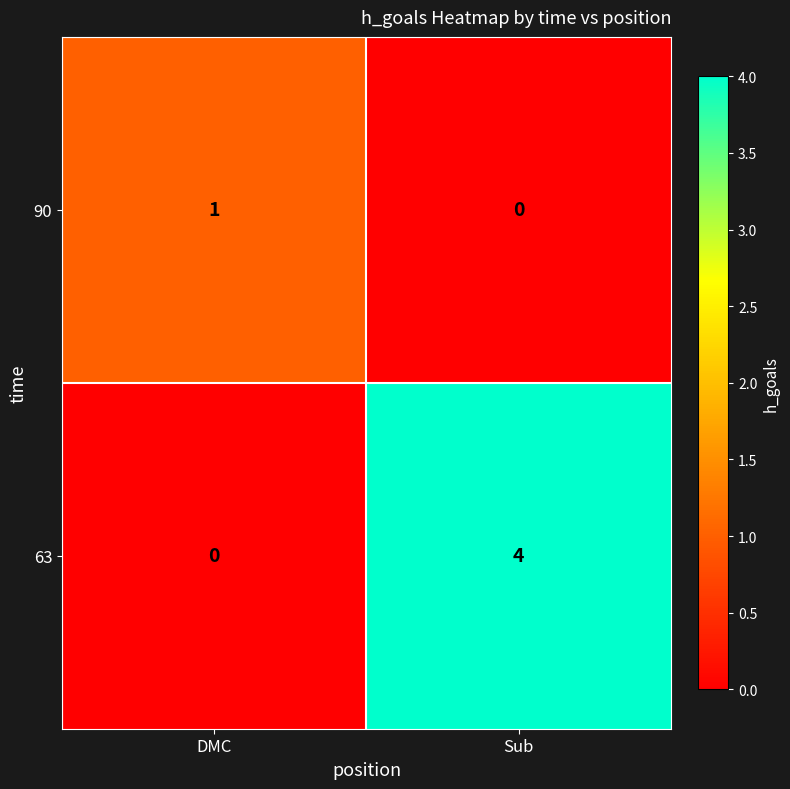

Which series has the largest total across all categories?

63